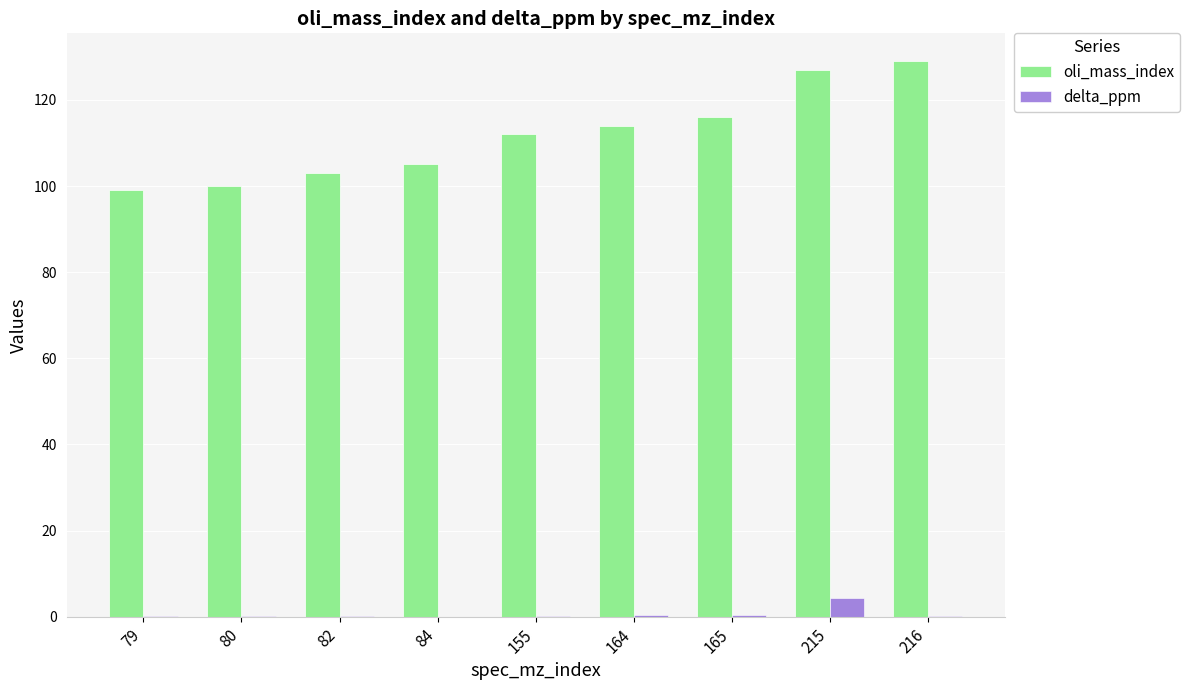

What value does the oli_mass_index series have at 215?

127.0